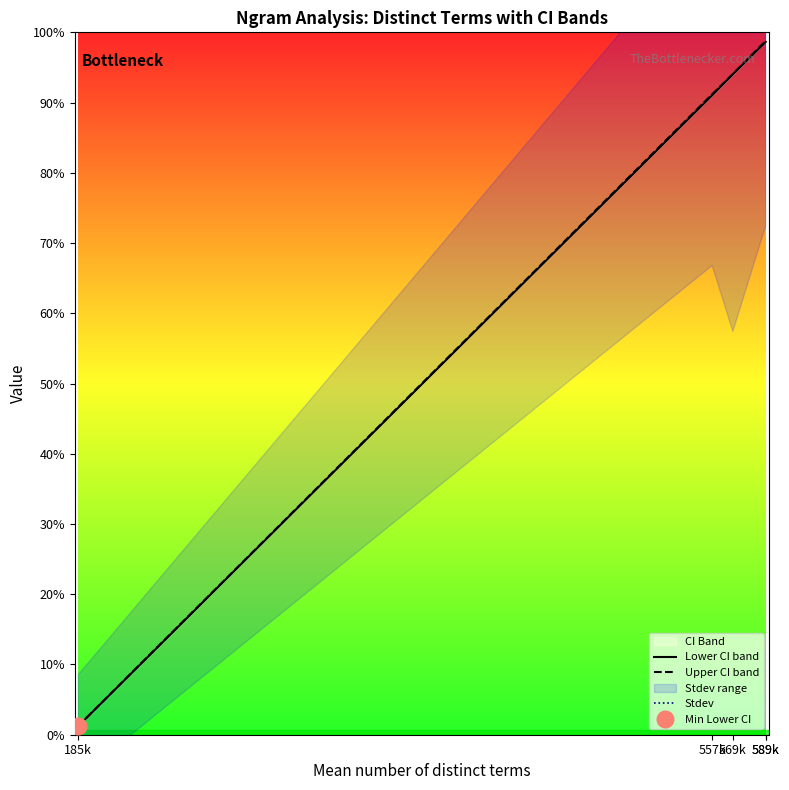

Which series has the largest range (max minus min)?

Upper CI band